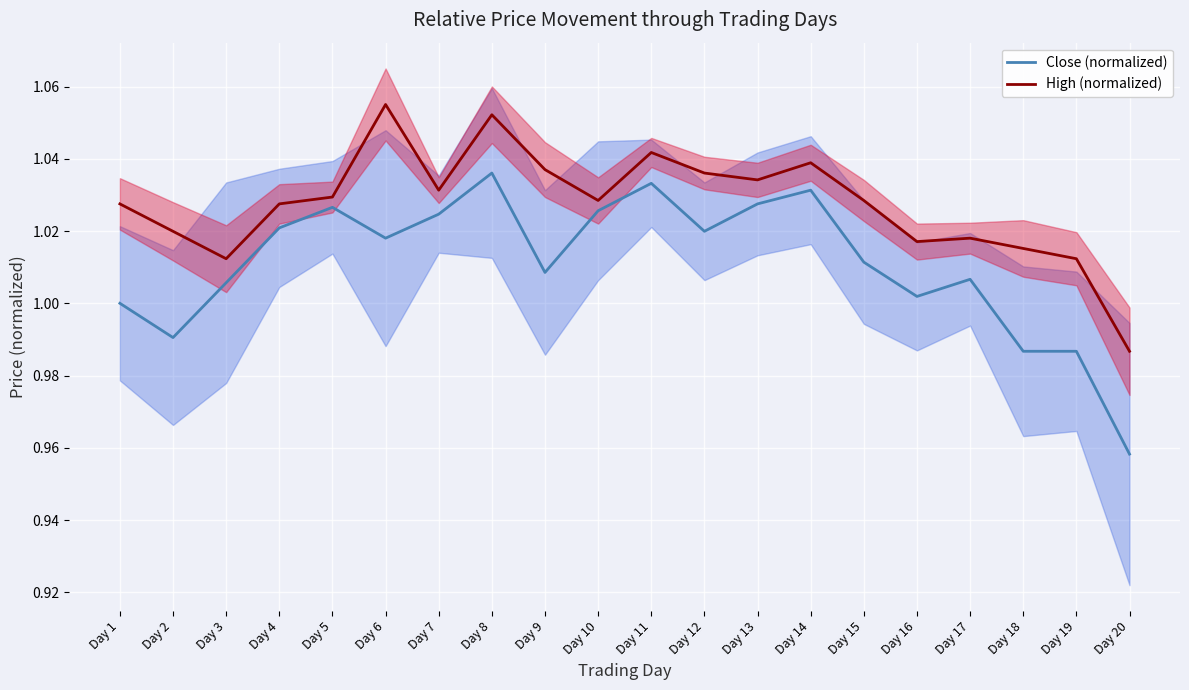

True or false: High (normalized) has a value of 0.5 at Day 8.

False